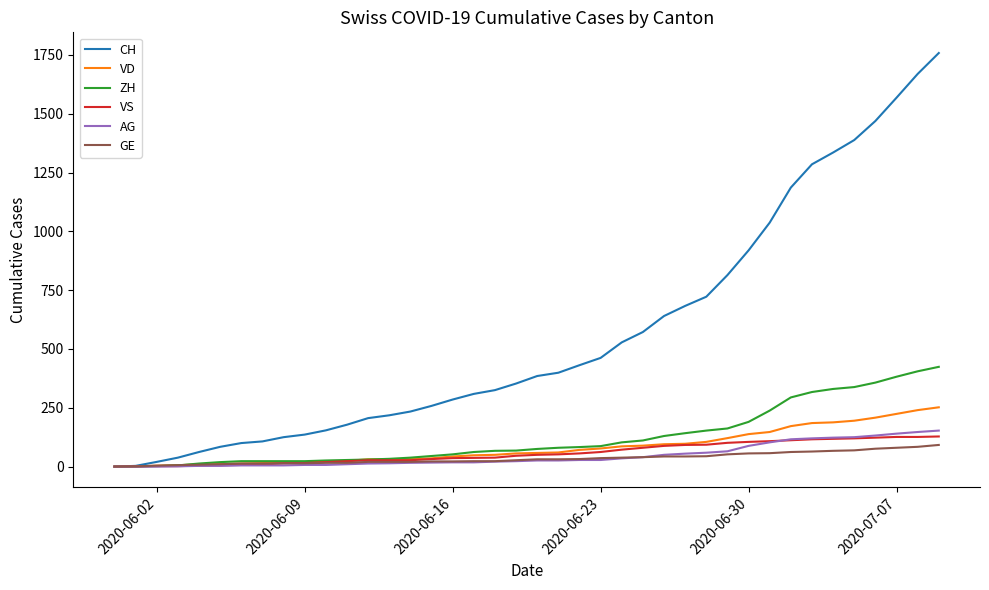

What is the greatest value displayed?

1758